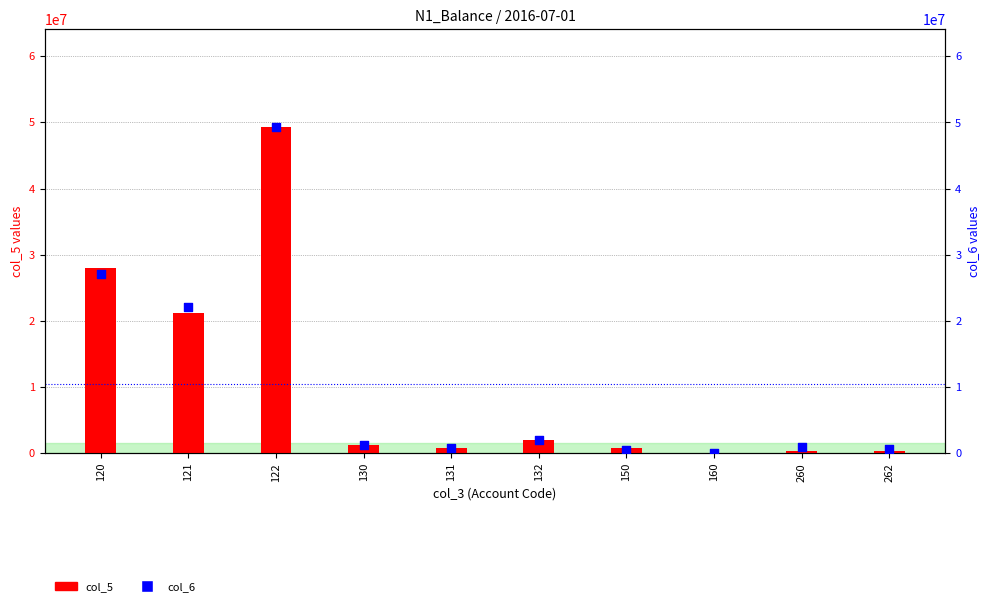

What are all the series names shown in the legend?

col_5, col_6